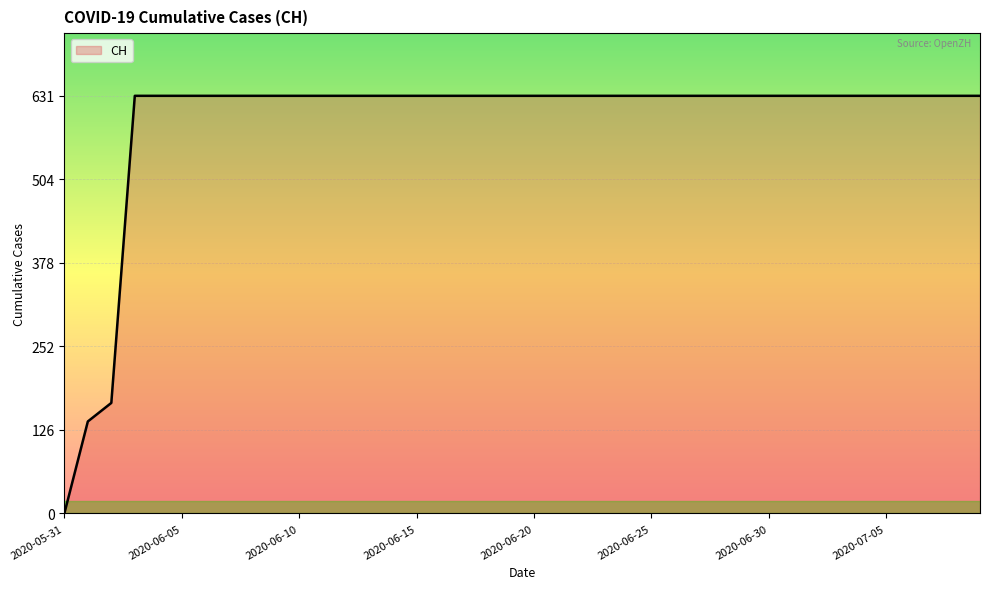

What is the maximum value shown in the chart?

631